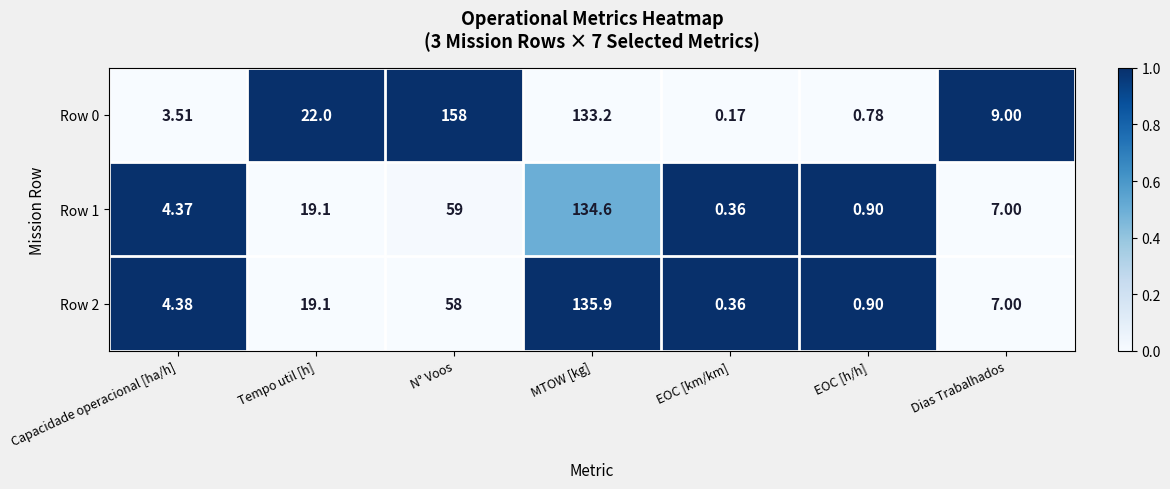

Is the value of Row 2 at EOC [km/km] greater than the value of Row 1 at Capacidade operacional [ha/h]?

No